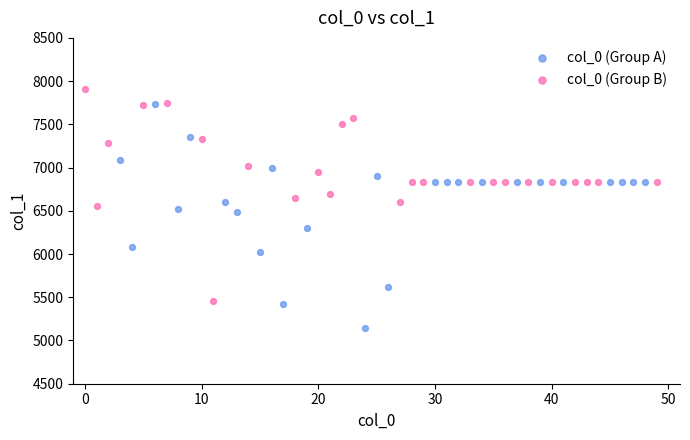

What are all the series names shown in the legend?

col_0 (Group A), col_0 (Group B)